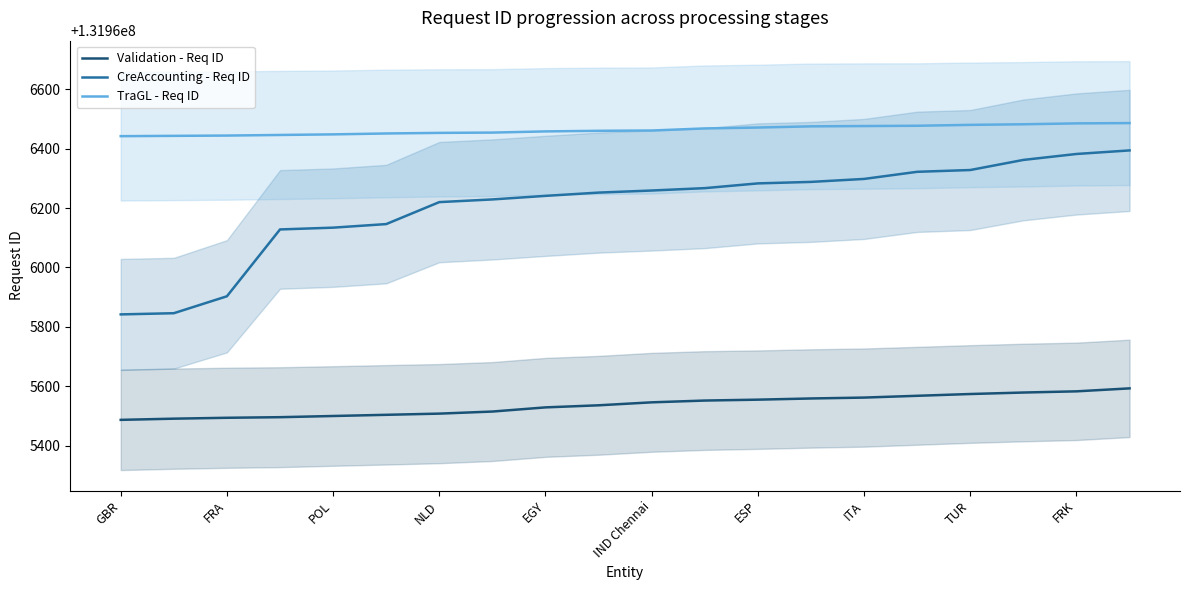

What are all the series names shown in the legend?

Validation - Req ID, CreAccounting - Req ID, TraGL - Req ID